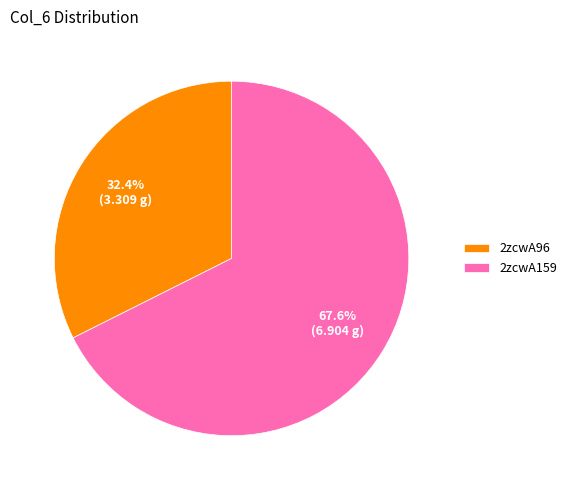

To the nearest percent, what is the combined percentage of 2zcwA159 and 2zcwA96?

100%